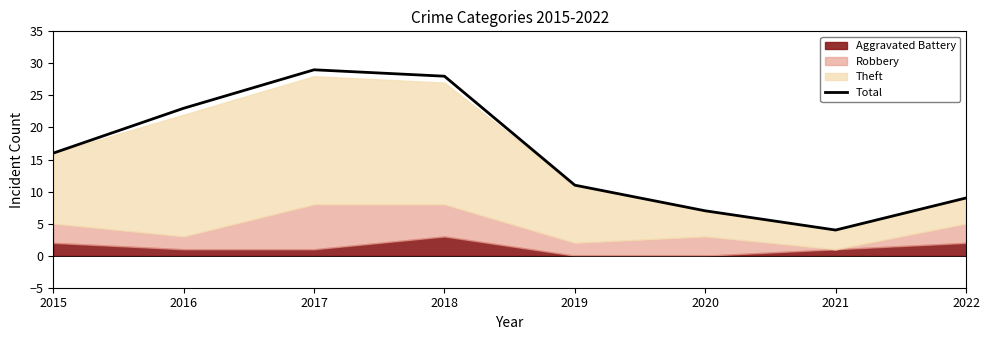

Is it true that the value at 2016 is 41?

False